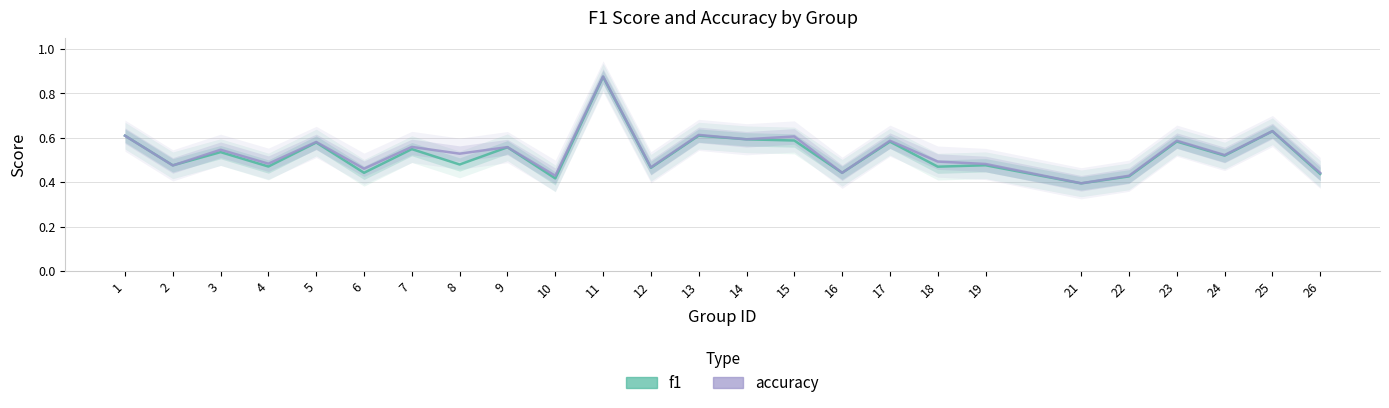

How many intersections are there between f1 and accuracy?

1